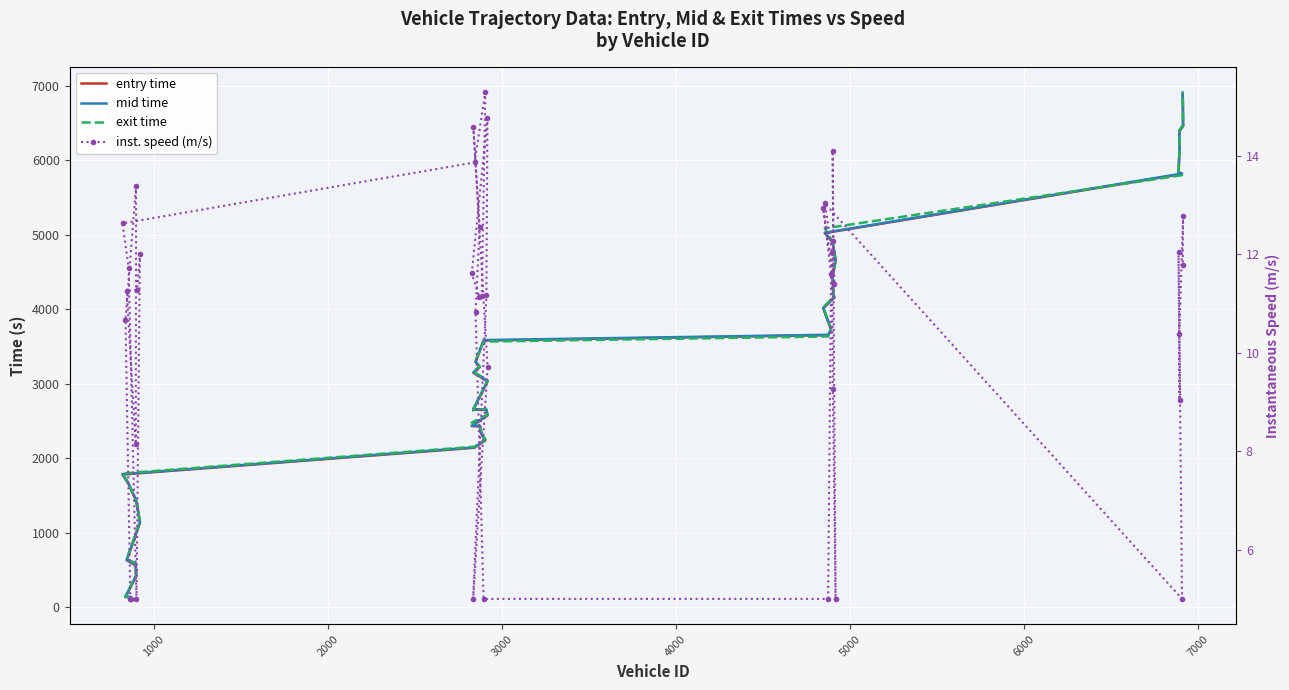

What are all the series names shown in the legend?

entry time, mid time, exit time, inst. speed (m/s)